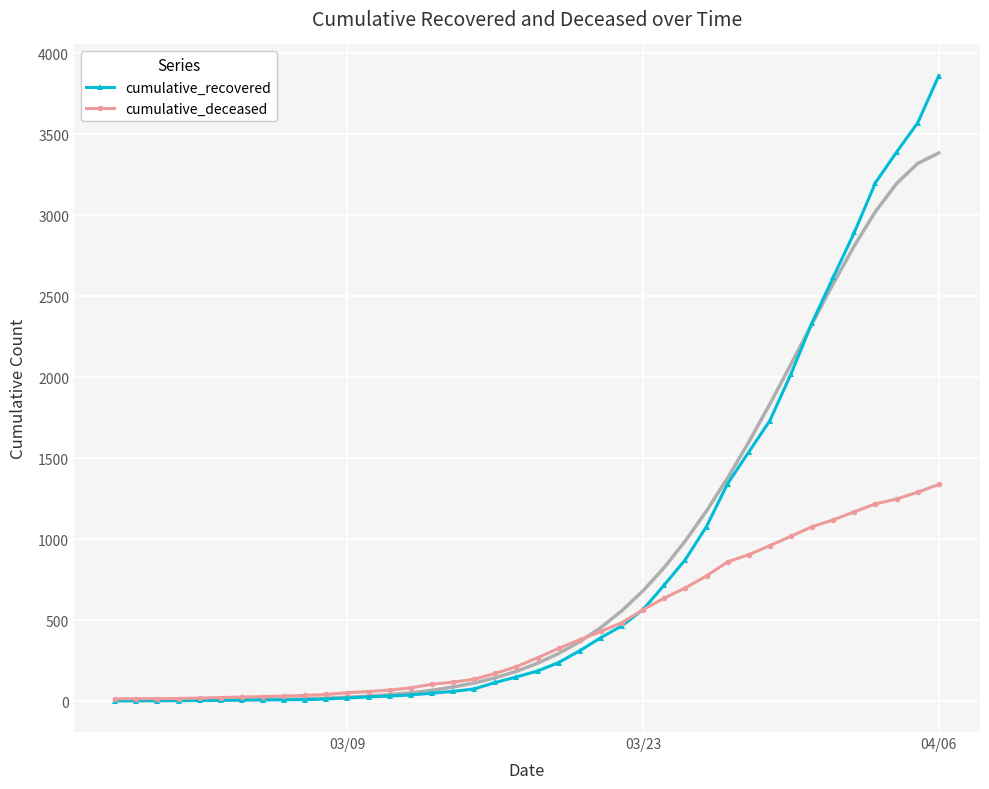

Reading left to right, transcribe all the data shown in this chart.

cumulative_recovered: 2	3	3	3	4	5	7	8	8	9	13	19	26	31	38	49	60	75	115	149	186	238	311	392	465	566	717	874	1078	1343	1538	1732	2020	2337	2617	2894	3201	3390	3571	3862
cumulative_deceased: 14	15	15	16	19	22	25	28	31	35	41	52	59	68	82	104	117	135	171	213	267	326	379	430	485	565	636	699	773	860	904	960	1018	1077	1119	1169	1218	1248	1290	1338